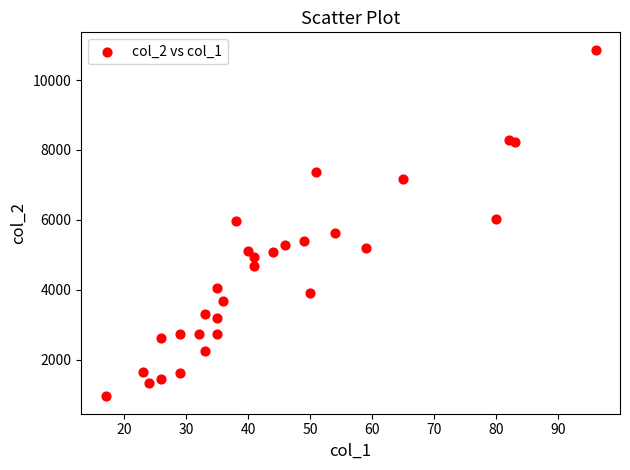

What is the range of X values (max minus min)?

79